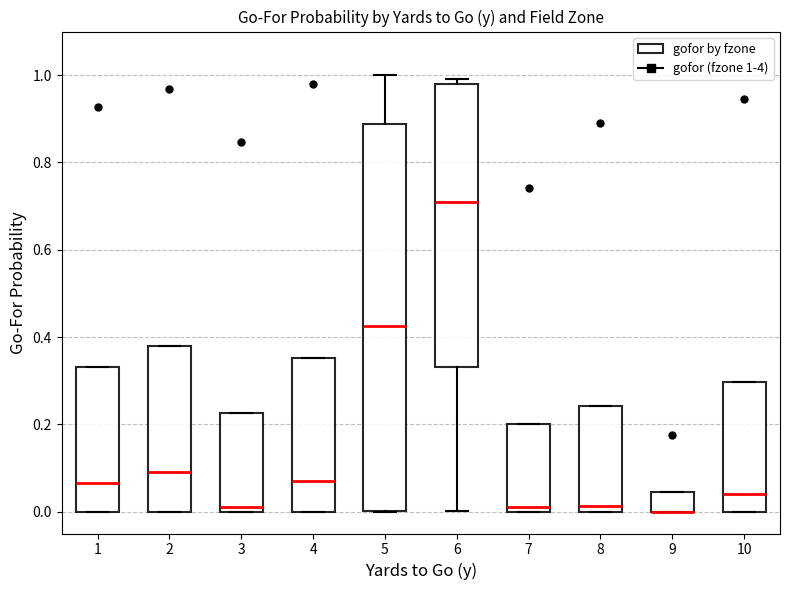

Reading left to right, read every box against the y-axis: the position of its median line, the range the box covers, and the ends of its whiskers. The values are not printed on the chart, so give them approximately, as read against the axis.

1: median 0.06, box 0.00 to 0.34, whiskers 0.00 to 0.34
2: median 0.10, box 0.00 to 0.38, whiskers 0.00 to 0.38
3: median 0.02, box 0.00 to 0.22, whiskers 0.00 to 0.22
4: median 0.08, box 0.00 to 0.36, whiskers 0.00 to 0.36
5: median 0.42, box 0.00 to 0.88, whiskers 0.00 to 1.00
6: median 0.70, box 0.34 to 0.98, whiskers 0.00 to 1.00
7: median 0.02, box 0.00 to 0.20, whiskers 0.00 to 0.20
8: median 0.02, box 0.00 to 0.24, whiskers 0.00 to 0.24
9: median 0.00 (drawn on the box's lower edge), box 0.00 to 0.04, whiskers 0.00 to 0.04
10: median 0.04, box 0.00 to 0.30, whiskers 0.00 to 0.30